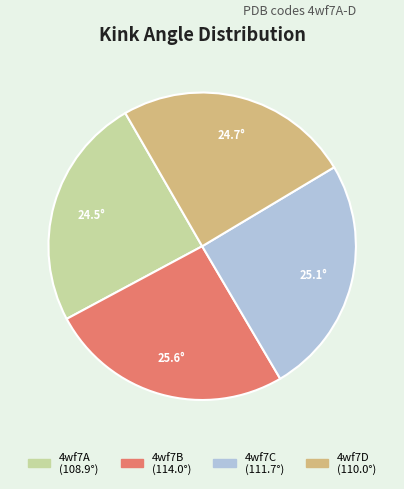

Does 4wf7B account for over 50% of the chart?

No